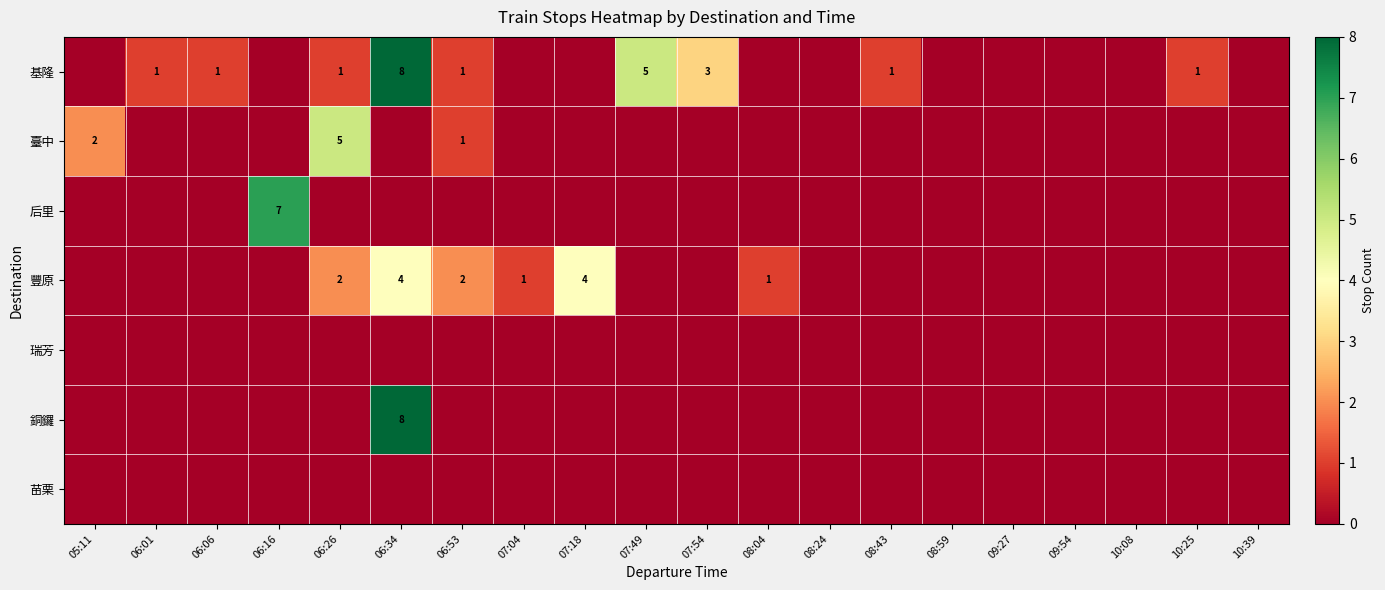

What is the difference between the second highest and minimum values in the 臺中 series?

2